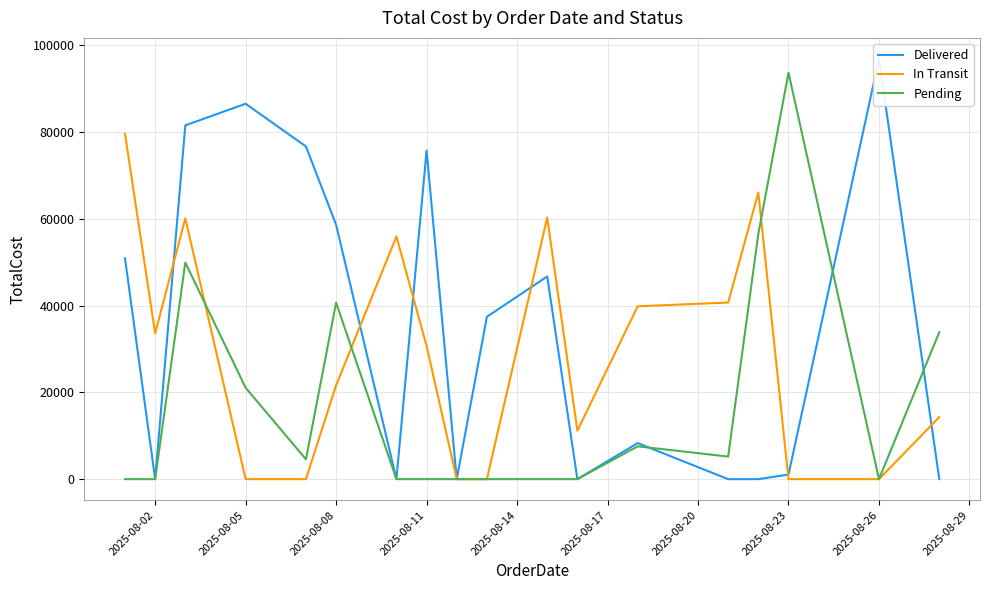

In In Transit, how many points are lower than both neighbors (excluding endpoints)?

2